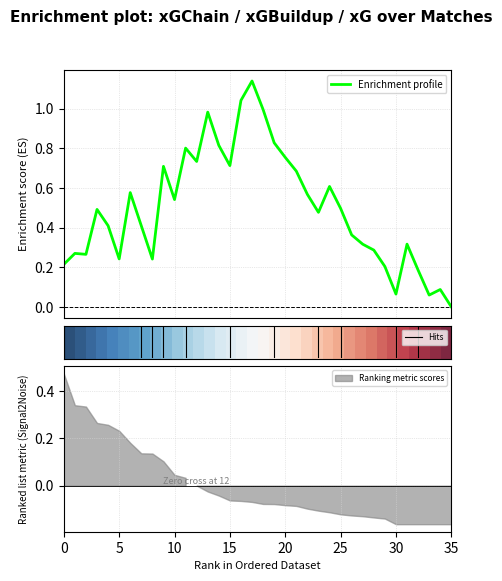

What is the difference between the highest and lowest values at 35?

0.1